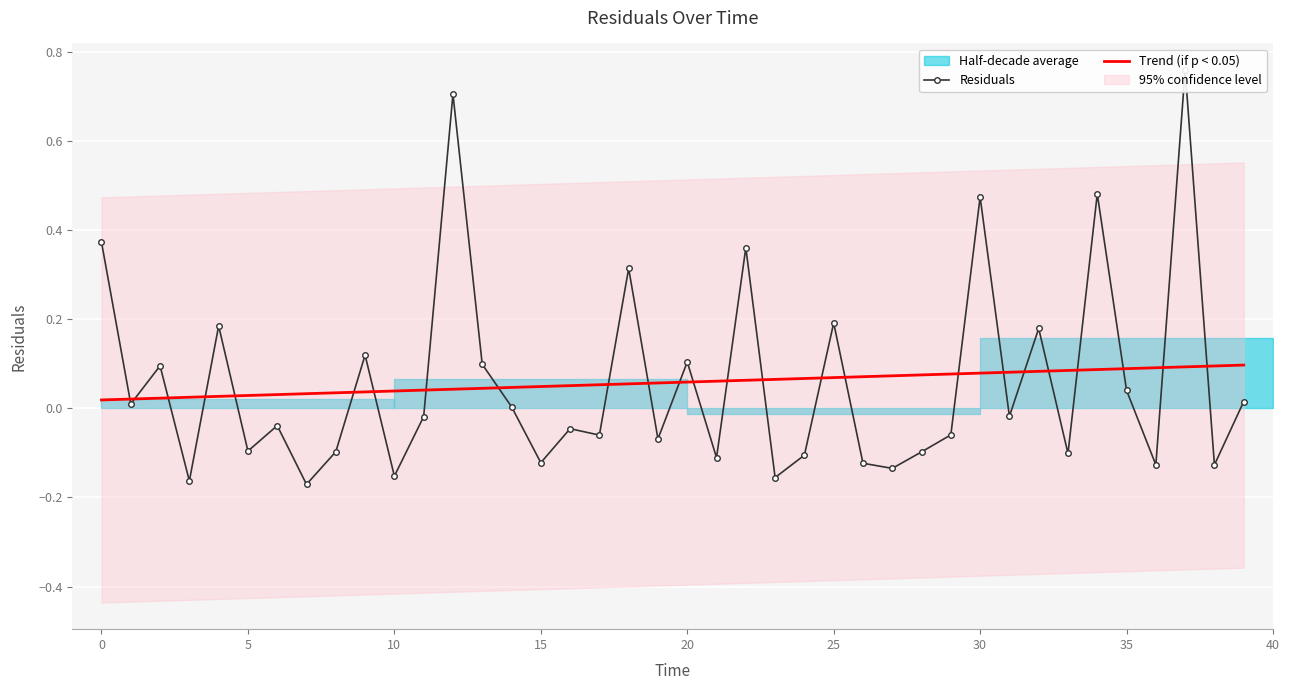

Which has a higher value, 34 or 29?

34